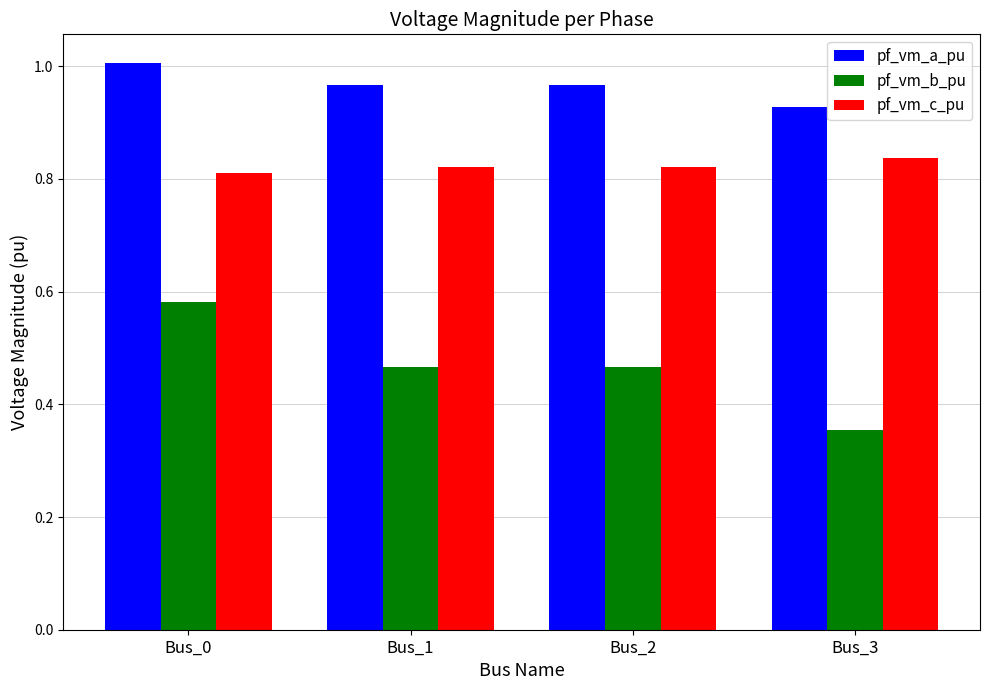

Which category has the highest value across all series?

Bus_0